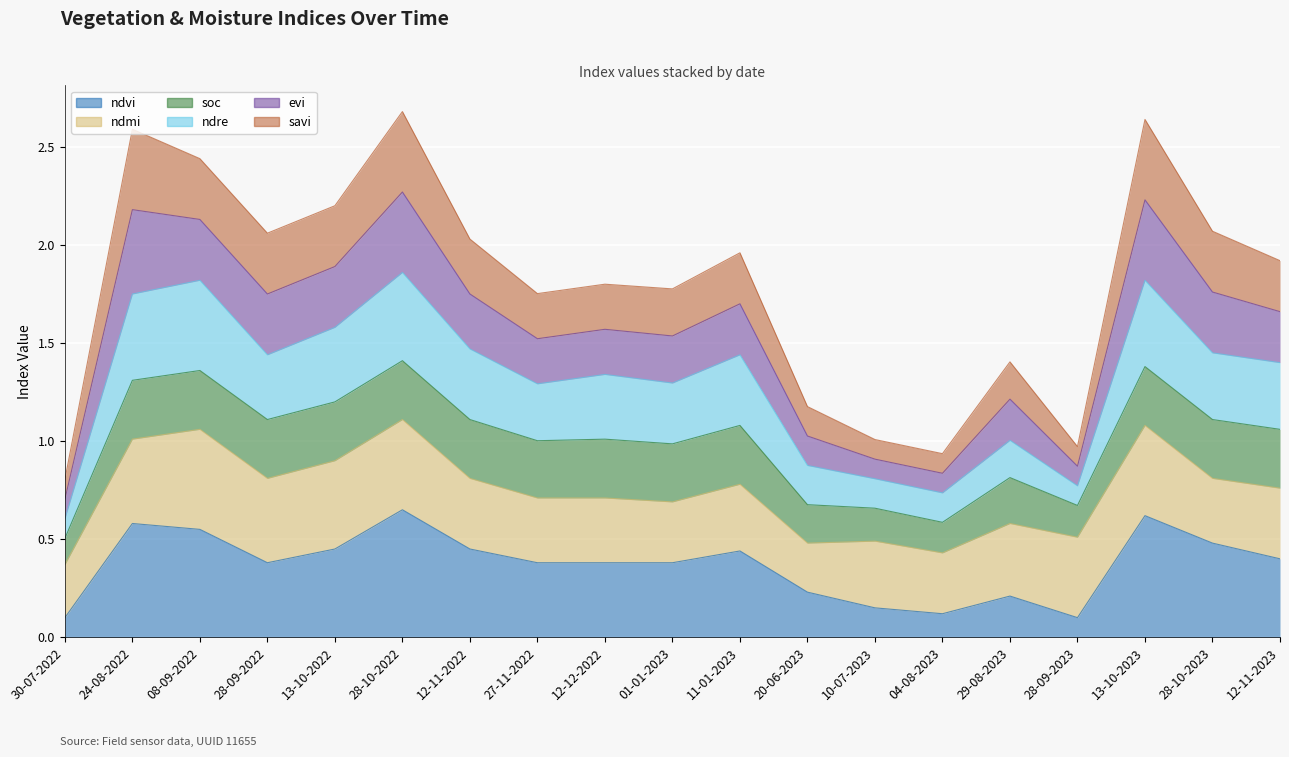

What is the difference between the maximum and minimum values in the ndvi series?

0.6